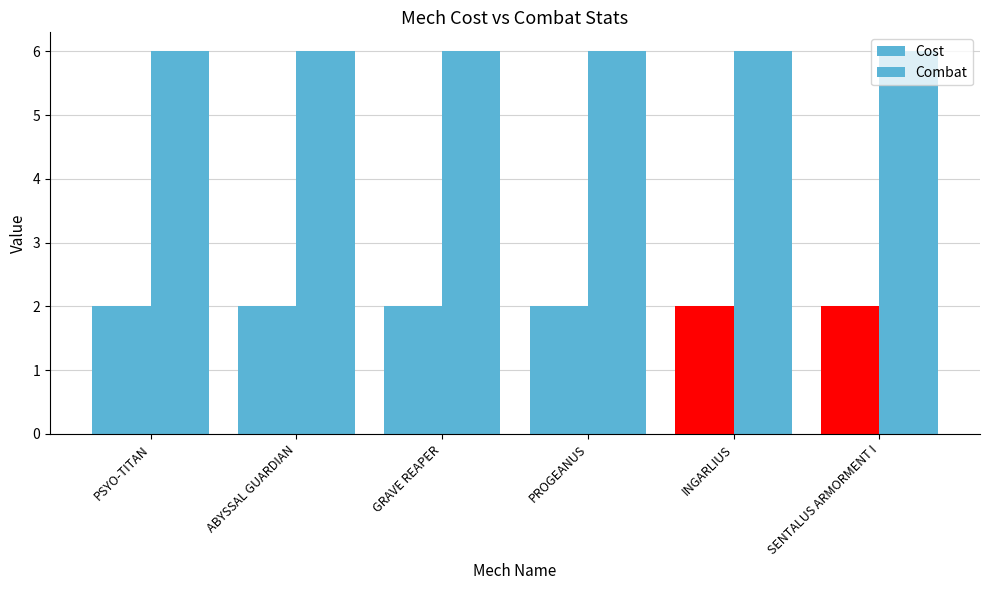

At which label does Combat reach its minimum?

PSYO-TITAN